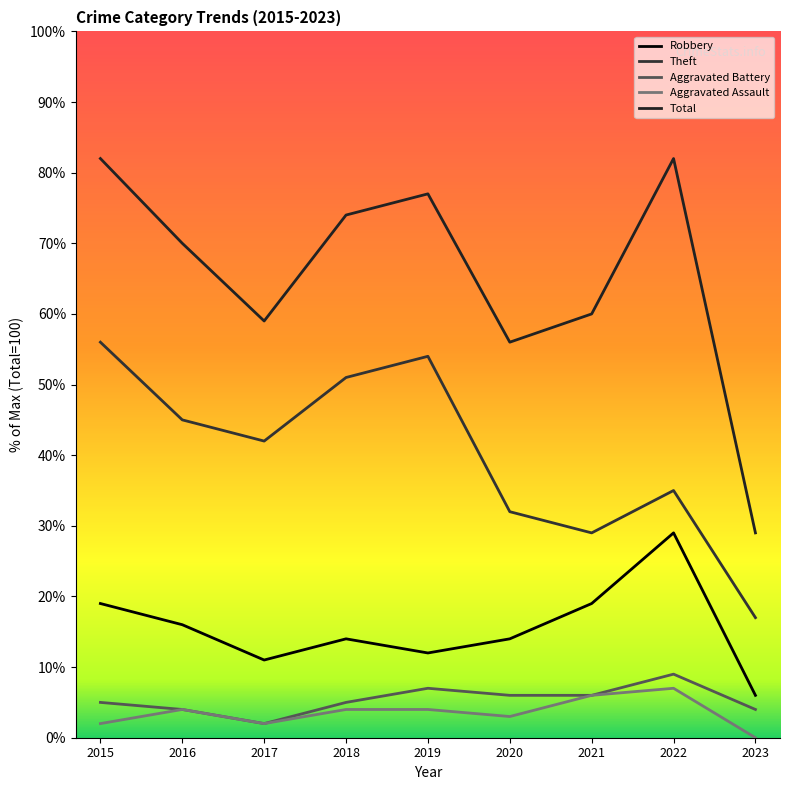

True or false: Aggravated Battery and Aggravated Assault cross at least once.

False